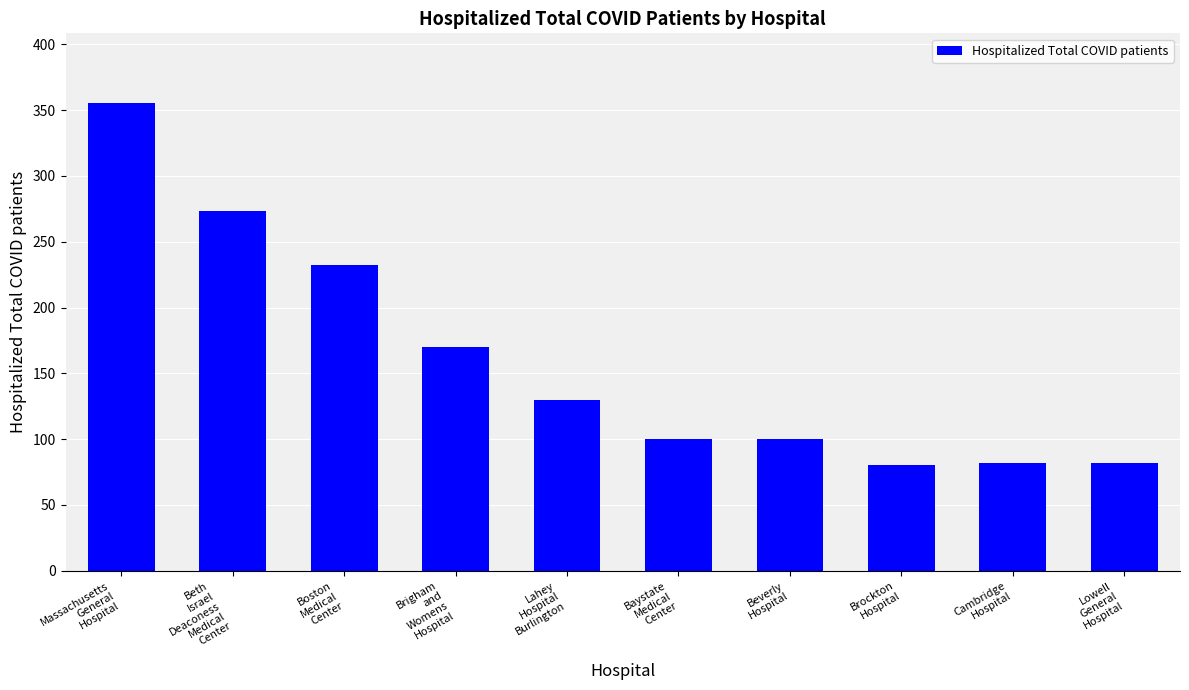

How many bars are there in total?

10